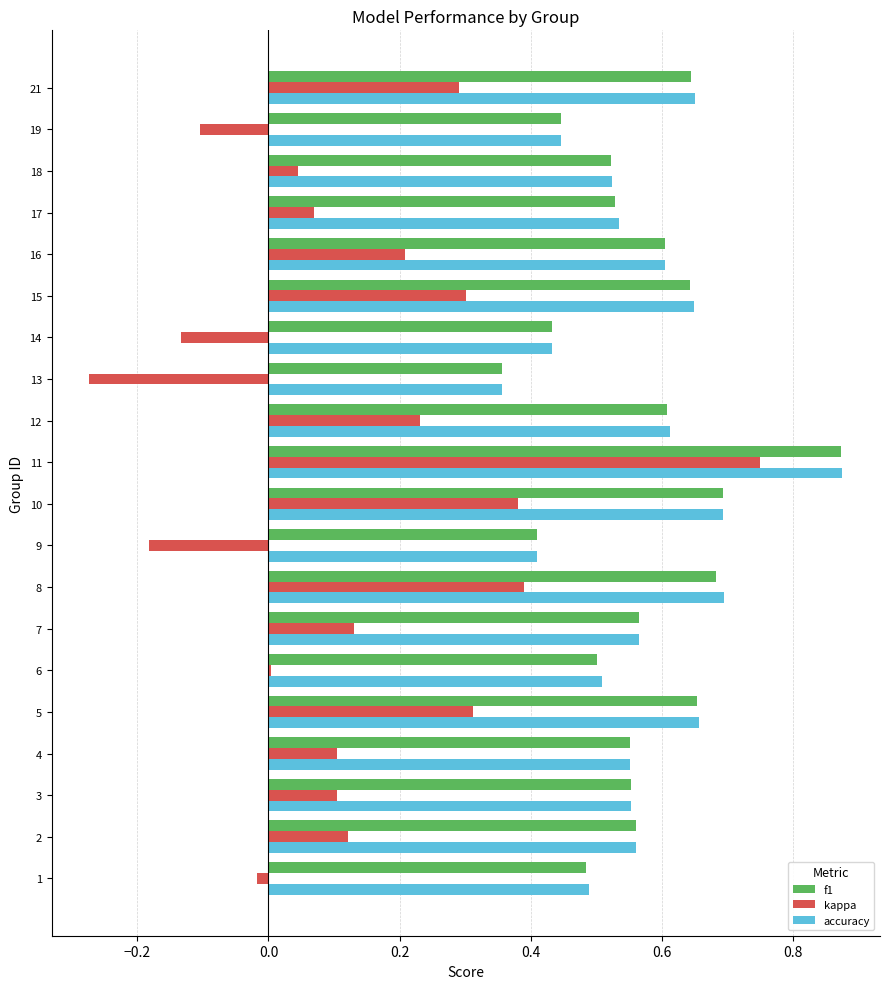

What is the difference between the highest and lowest values at 8?

0.3